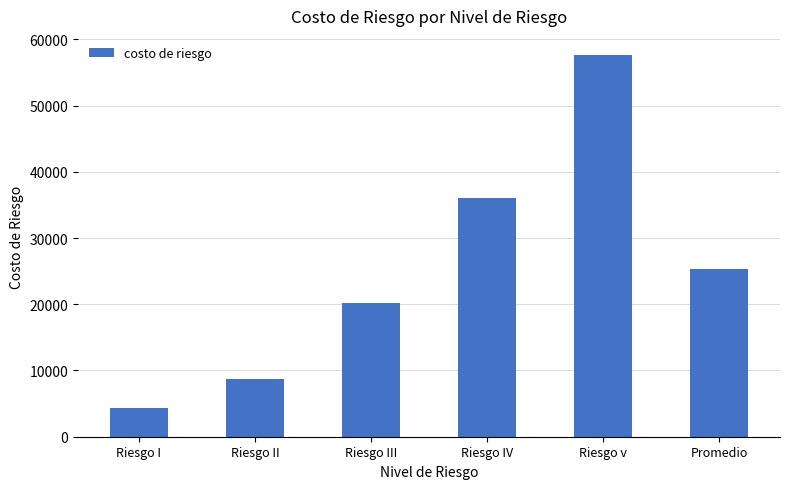

Reading left to right, list all the values displayed in this chart.

4323.0	8646.0	20173.0	36023.0	57637.0	25360.4